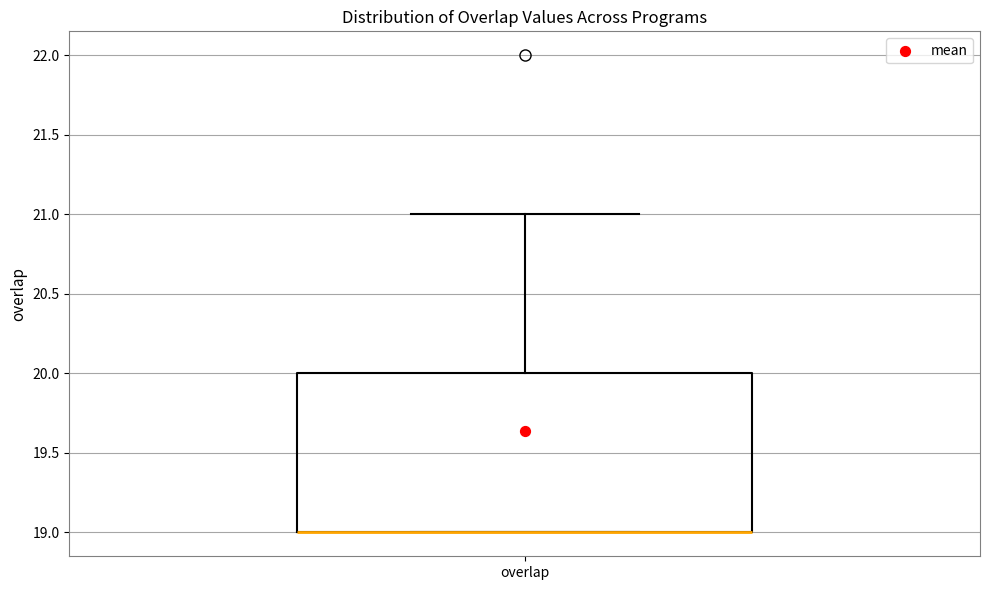

Read this box plot against the y-axis: the position of the median line, the range covered by the box, and the ends of both whiskers. The values are not printed on the chart, so give them approximately, as read against the axis.

median 19 (drawn on the box's lower edge), box 19 to 20, whiskers 19 to 21